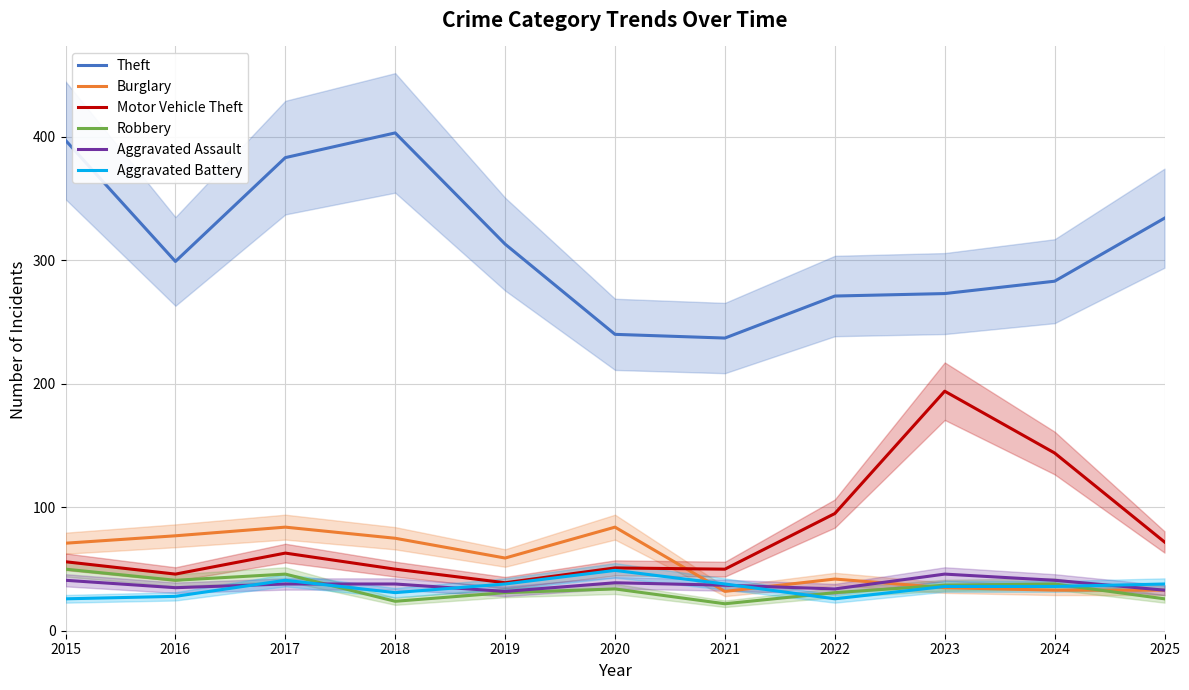

What is the spread (max minus min) of values at 2021?

215